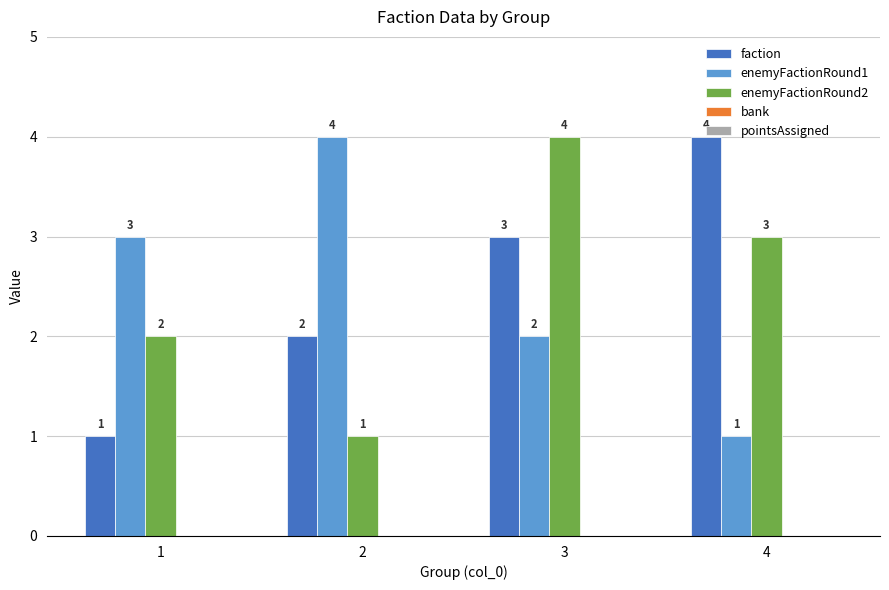

How many faction values are between 2 and 4?

3